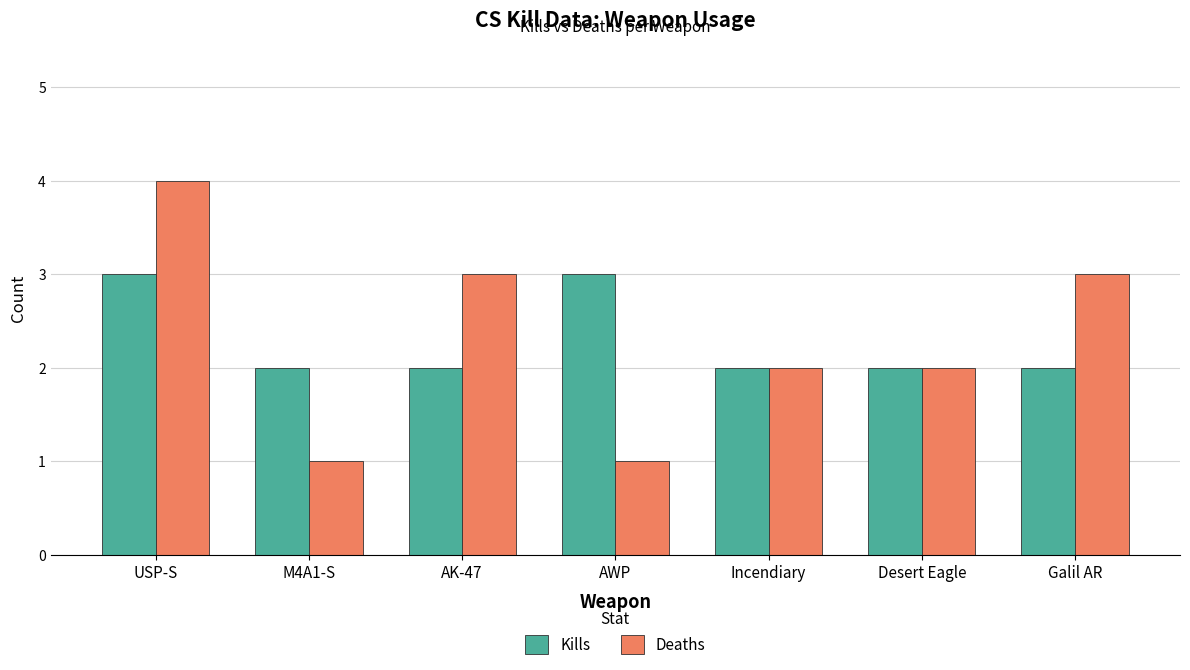

What is the lowest value of the Deaths series?

1